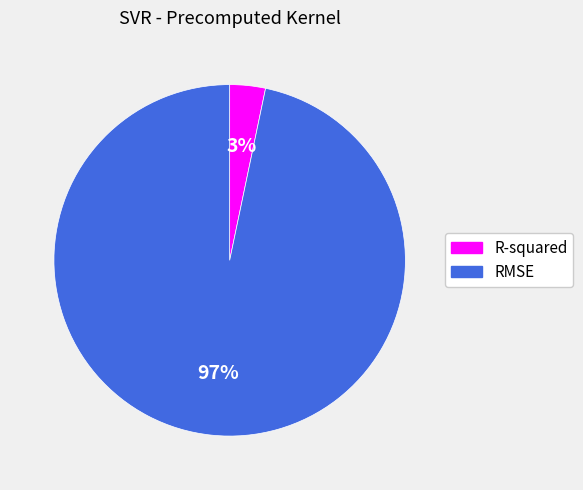

Which category has the biggest portion of the pie?

RMSE